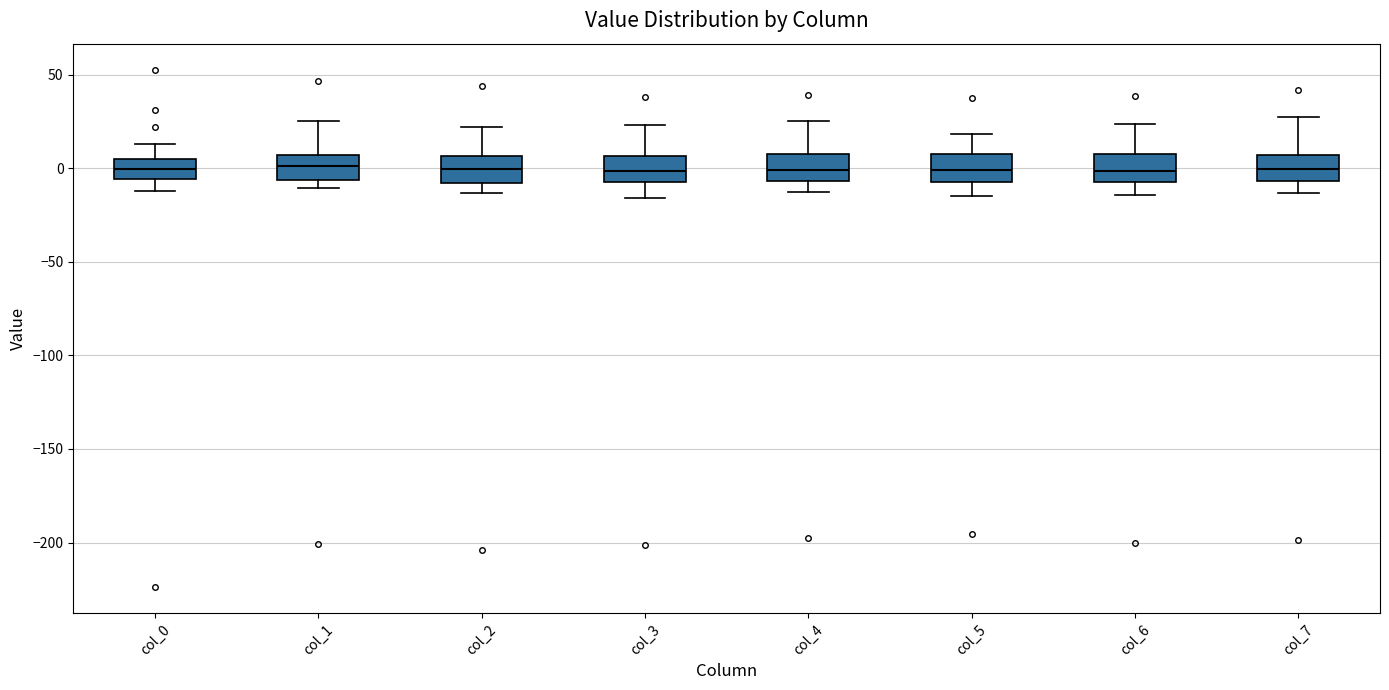

Reading left to right, transcribe this box plot: for each box, give where its median line is, the range the box spans, and where its two whiskers end, as read against the y-axis. The values are not printed on the chart, so give them approximately, as read against the axis.

col_0: median 0, box -5 to 5, whiskers -10 to 15
col_1: median 0, box -5 to 5, whiskers -10 to 25
col_2: median 0, box -10 to 5, whiskers -15 to 20
col_3: median 0, box -5 to 5, whiskers -15 to 25
col_4: median 0, box -5 to 10, whiskers -15 to 25
col_5: median 0, box -10 to 5, whiskers -15 to 20
col_6: median 0, box -5 to 10, whiskers -15 to 25
col_7: median 0, box -5 to 5, whiskers -15 to 25